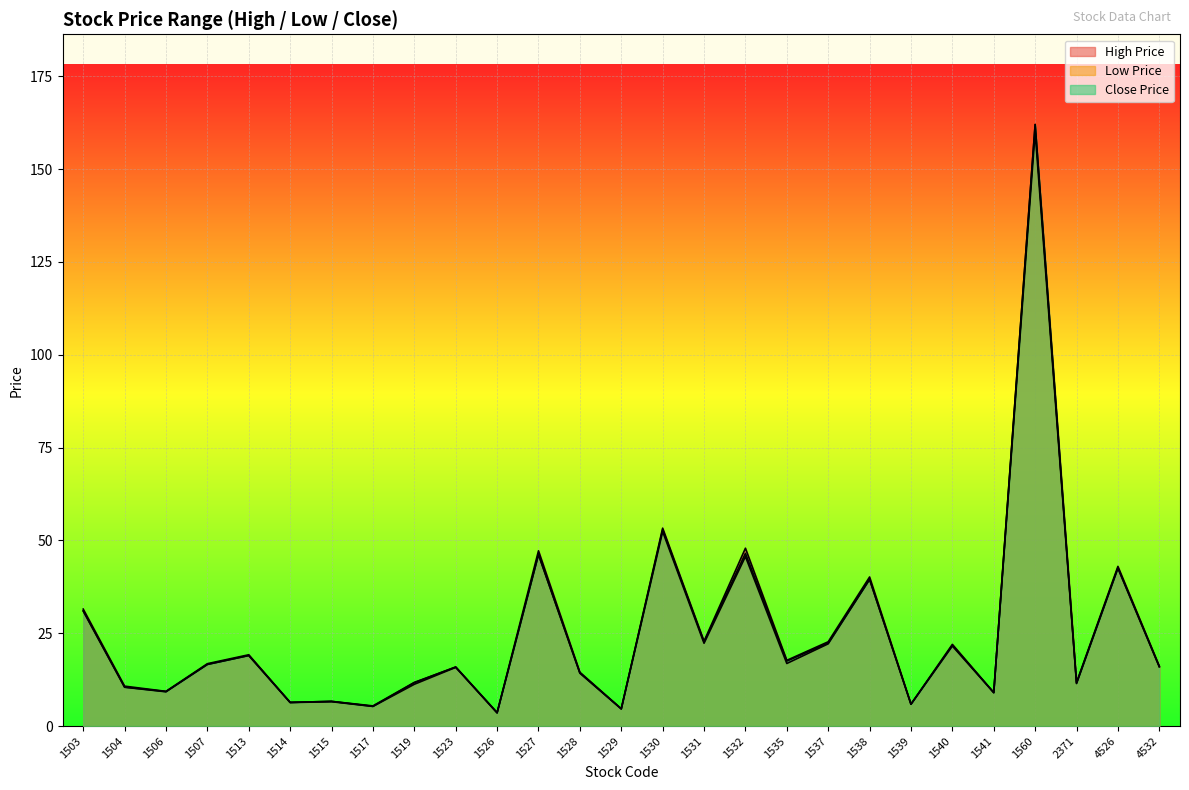

In High Price, how many points are higher than both neighbors (excluding endpoints)?

10